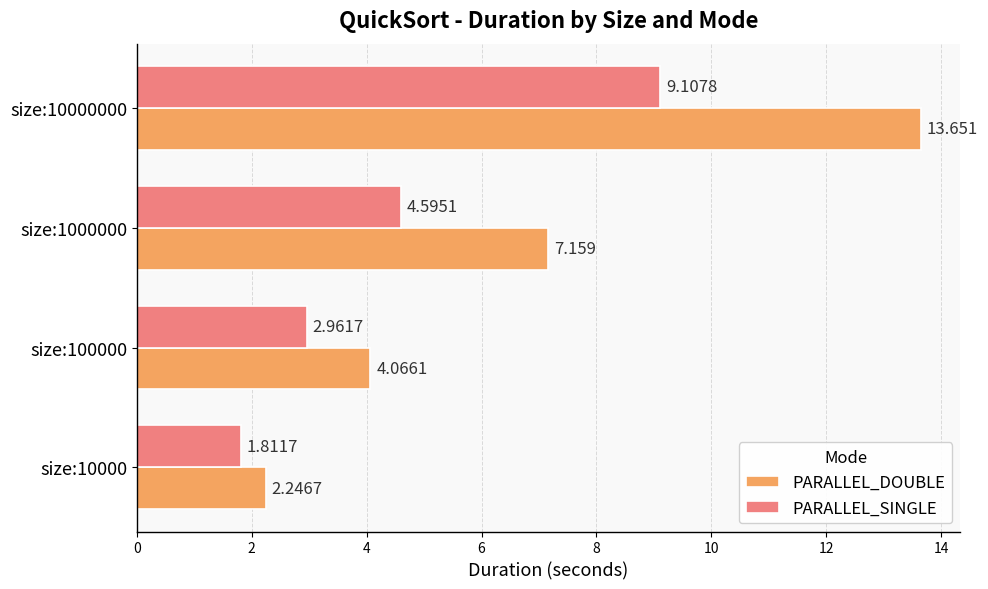

What is the maximum value for PARALLEL_SINGLE?

9.1